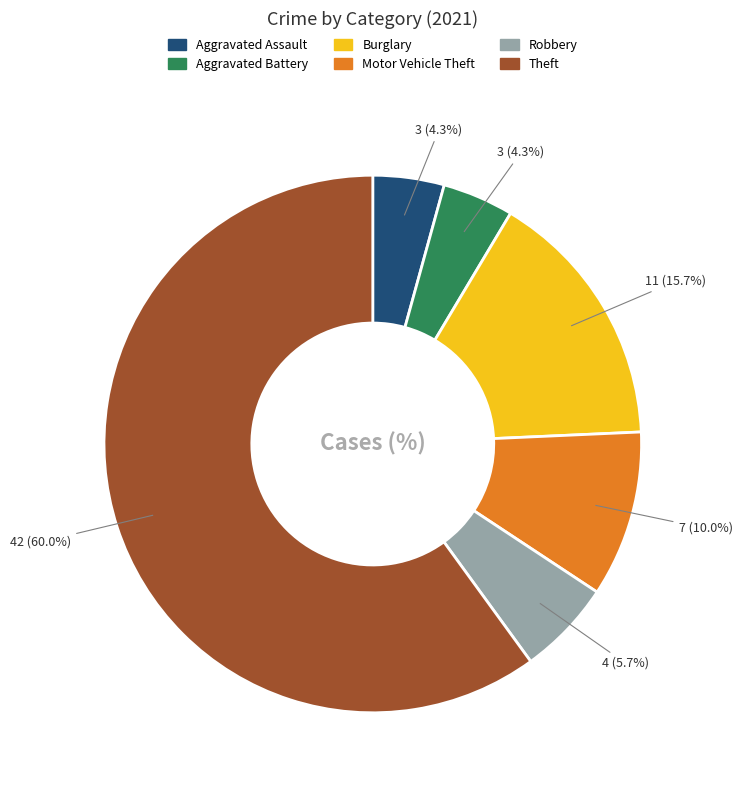

Is there a majority slice in this chart?

Yes